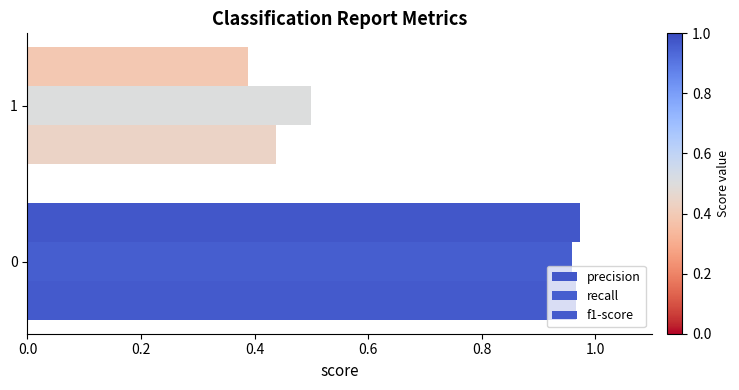

Which series has the largest range (max minus min)?

precision